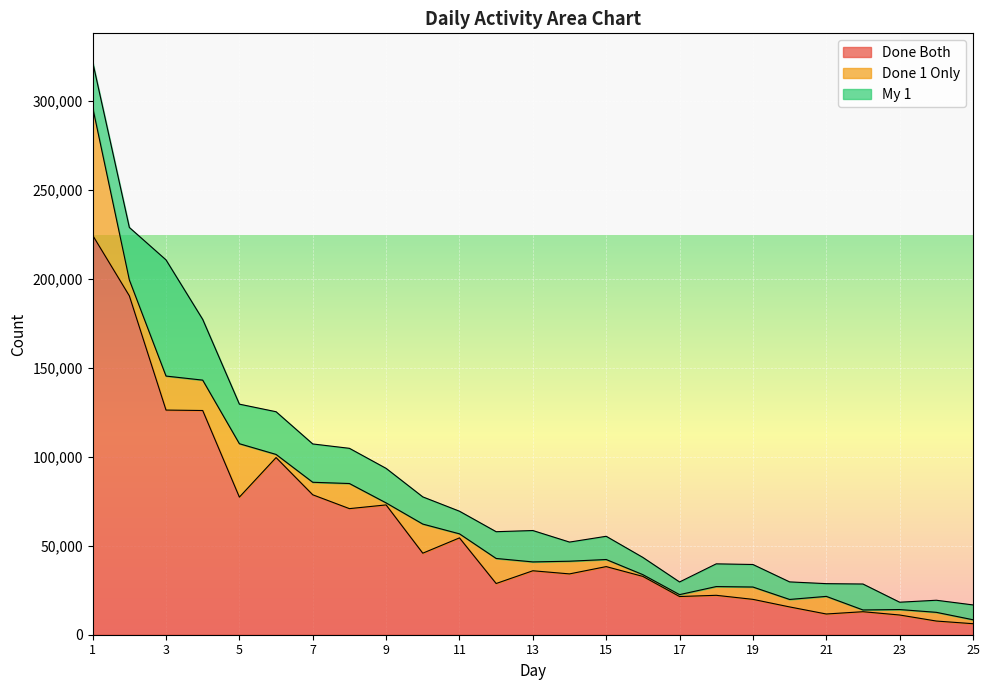

At which label is My 1 closest to 34689?

4